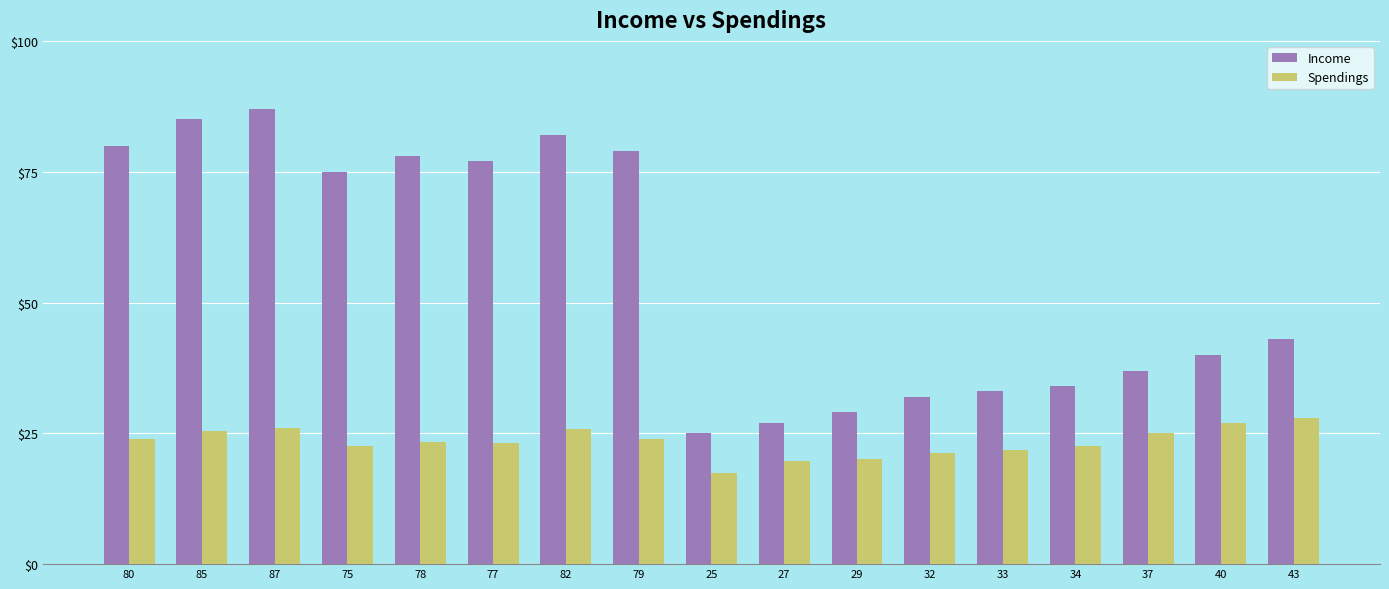

Between 85 and 40, which series saw the biggest shift?

Income